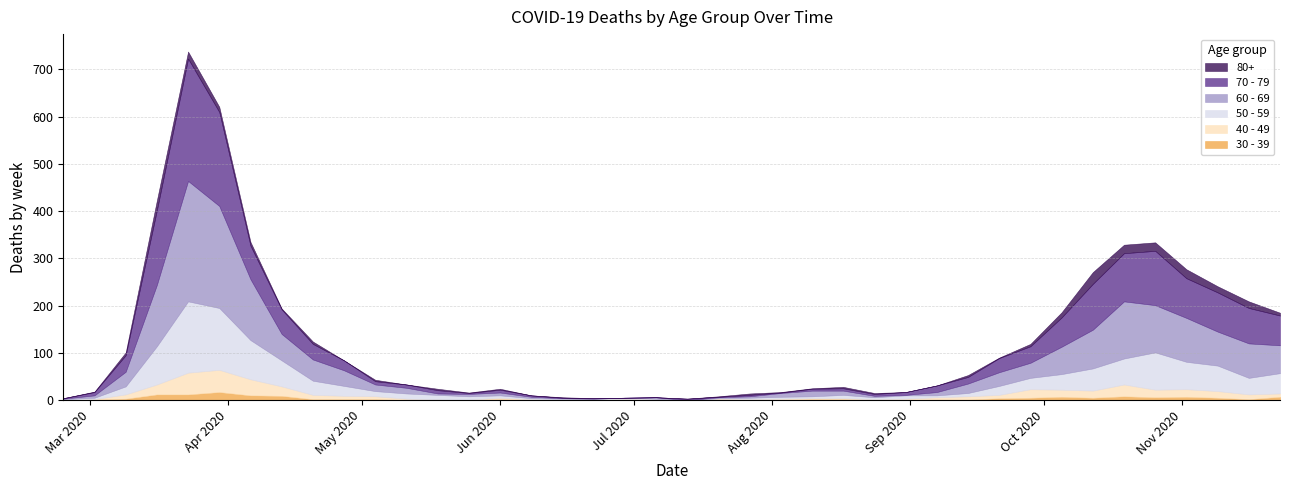

Which series changed the most between 2020-05-04 and 2020-07-27?

60 - 69